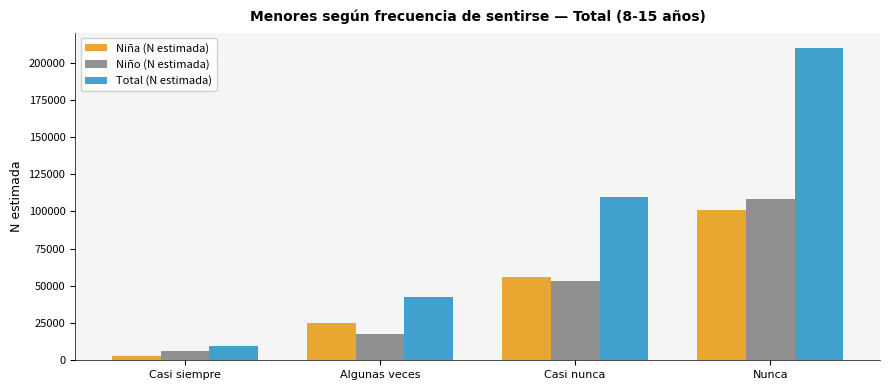

The Niño (N estimada) series shows 53417 at Casi nunca. True or false?

True